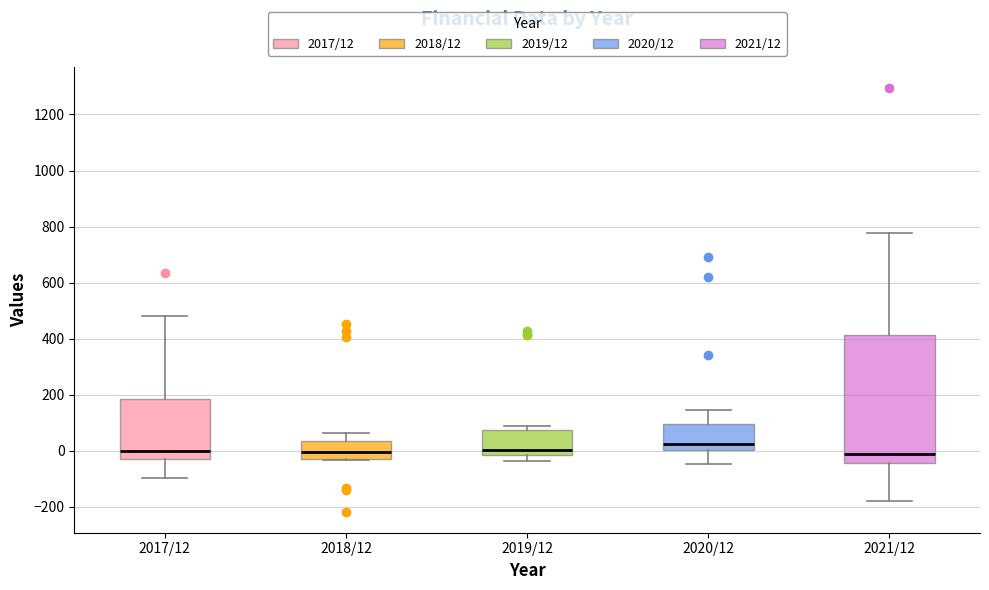

Where is the lower edge of the box for 2020/12 on the y-axis? The values are not printed on the chart, so give them approximately, as read against the axis.

0